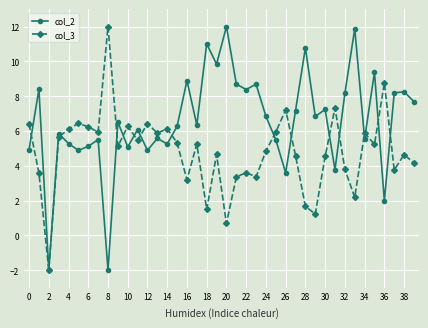

What is the maximum value for col_2?

12.0